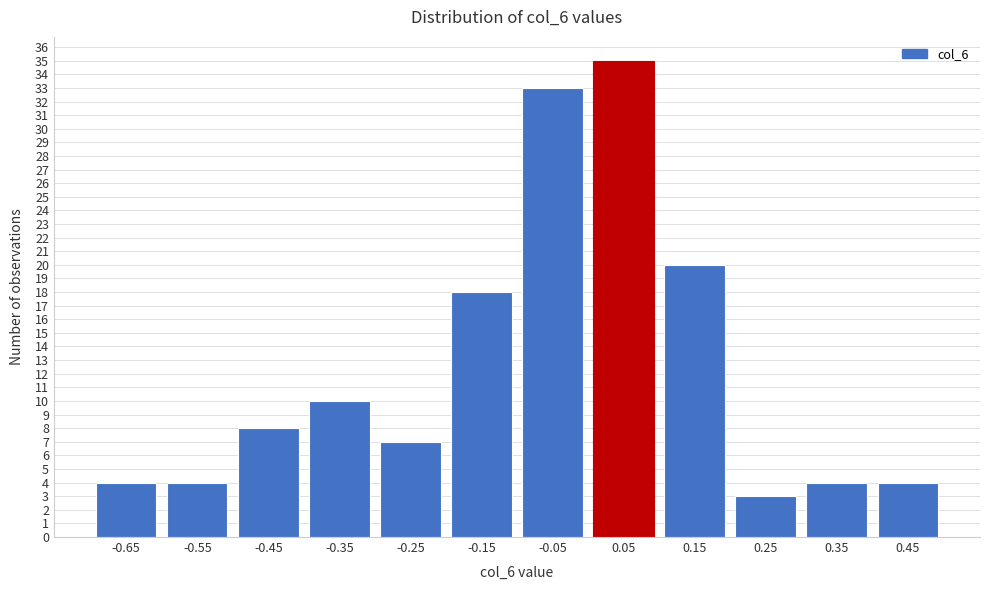

Reading right to left, extract all data points from this chart.

4	4	3	20	35	33	18	7	10	8	4	4